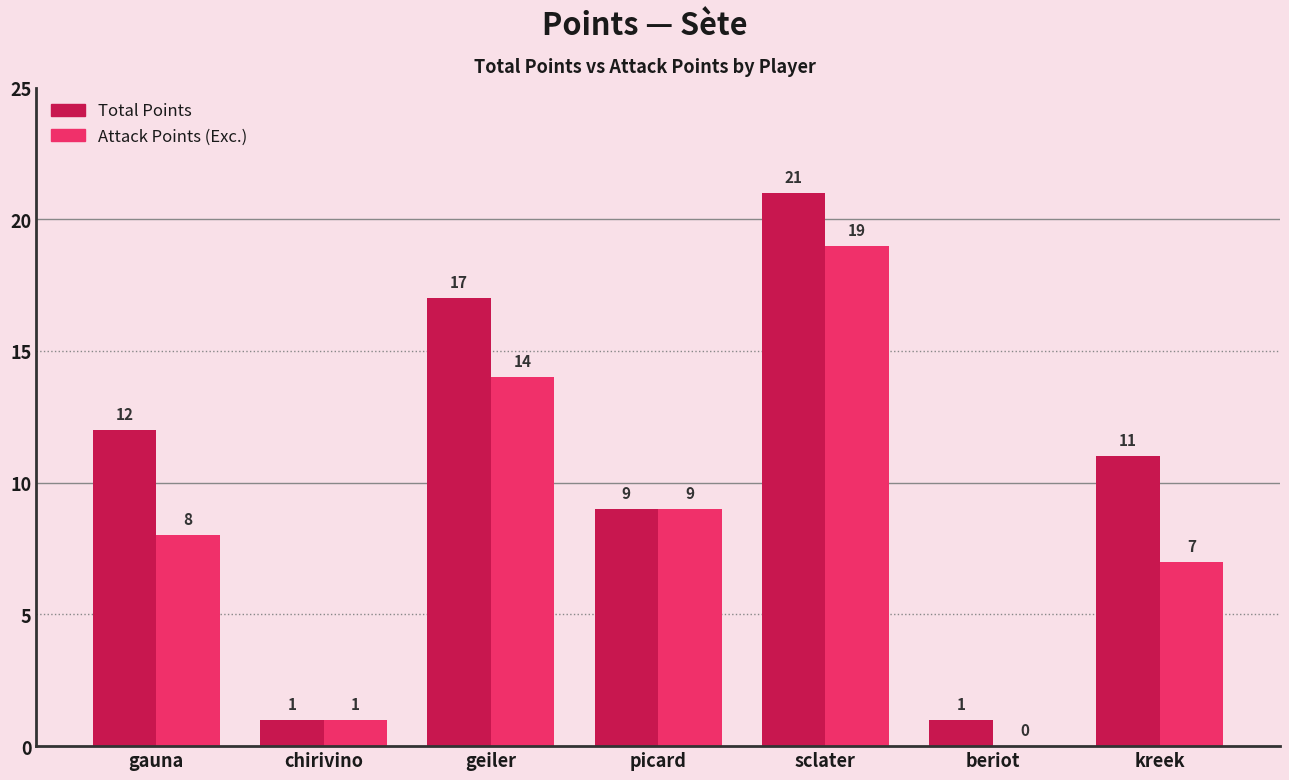

Reading left to right, list all the values displayed in this chart.

Total Points: 12	1	17	9	21	1	11
Attack Points (Exc.): 8	1	14	9	19	0	7